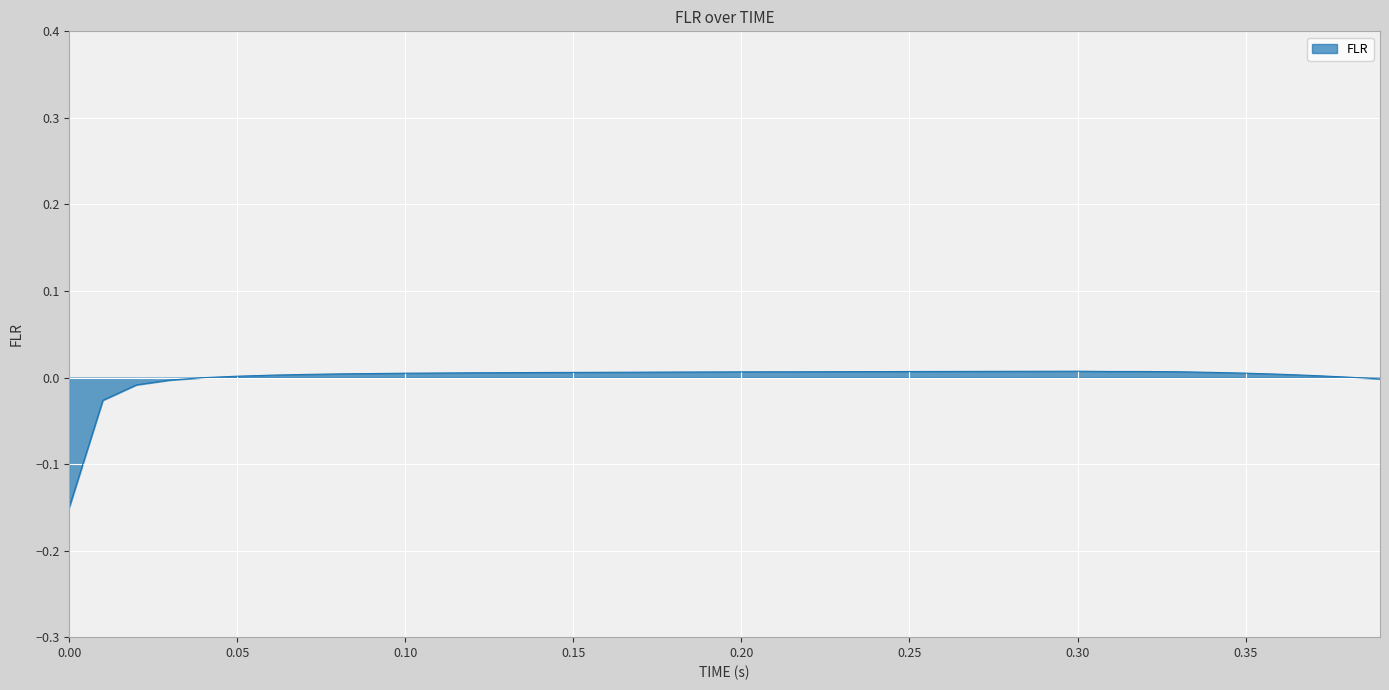

Is this an area chart (filled region under the line)?

Yes